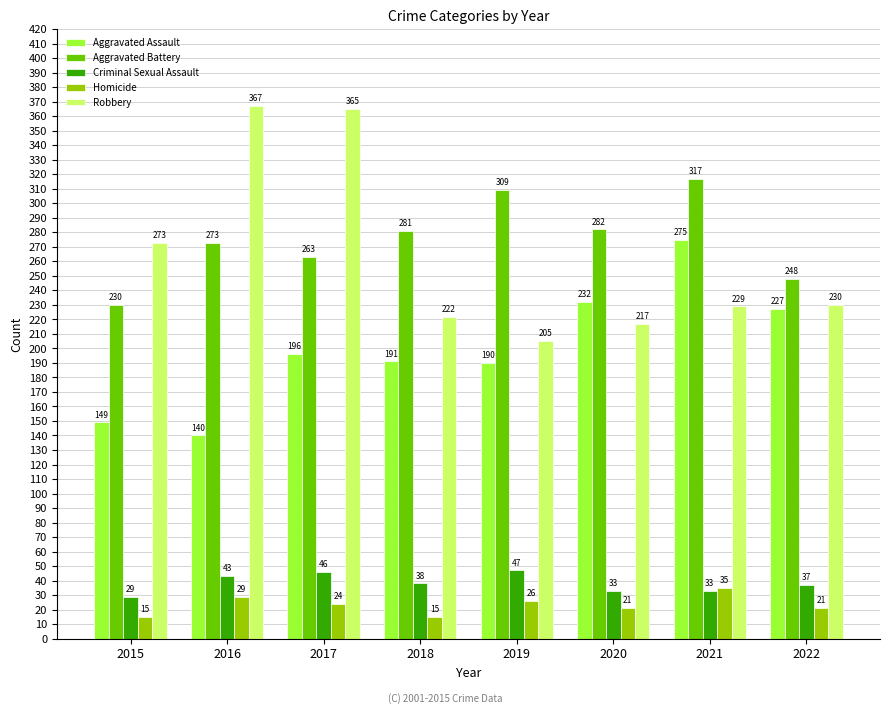

Rank the series by their maximum value, from highest to lowest.

Robbery, Aggravated Battery, Aggravated Assault, Criminal Sexual Assault, Homicide